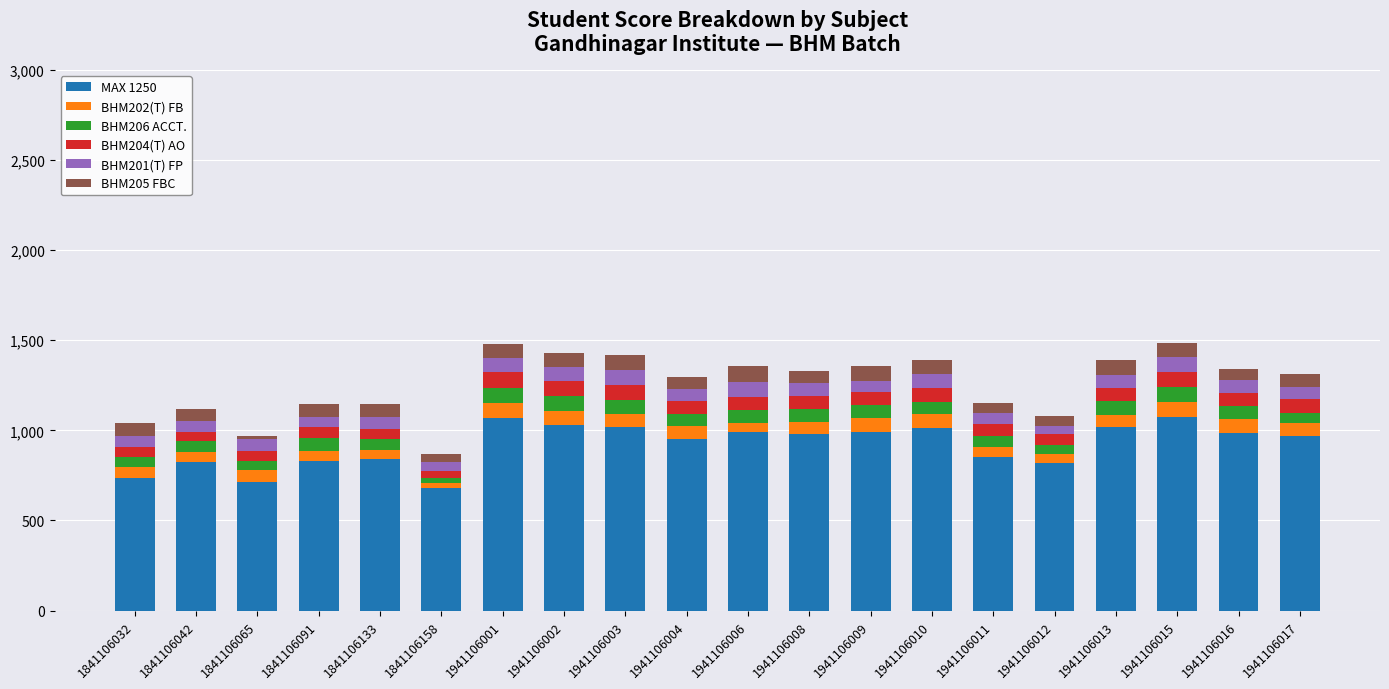

What is the minimum value for MAX 1250?

678